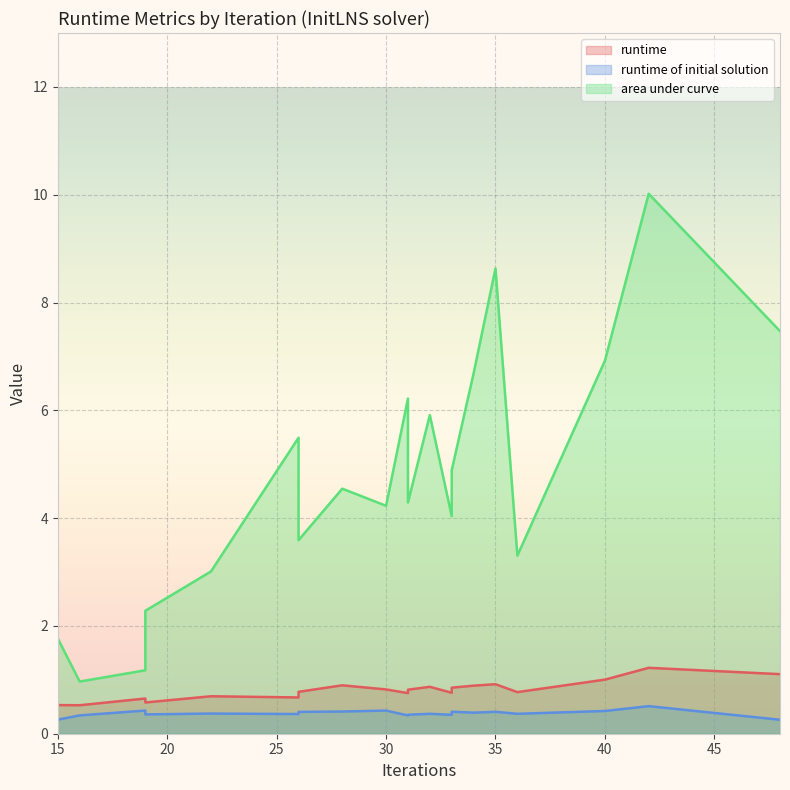

What is the highest value of the area under curve series?

10.0